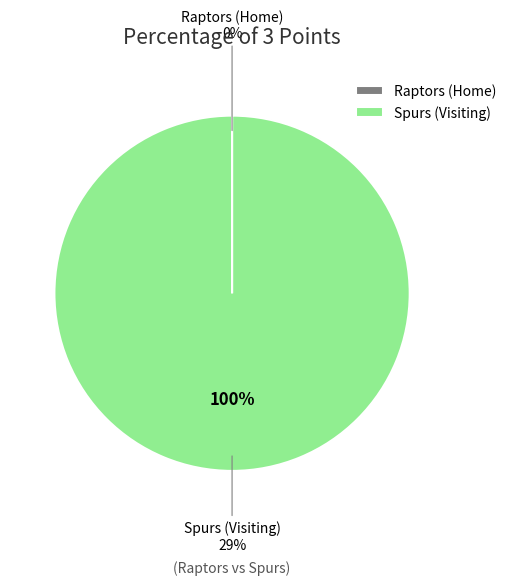

Which slice is the largest?

Spurs (Visiting)